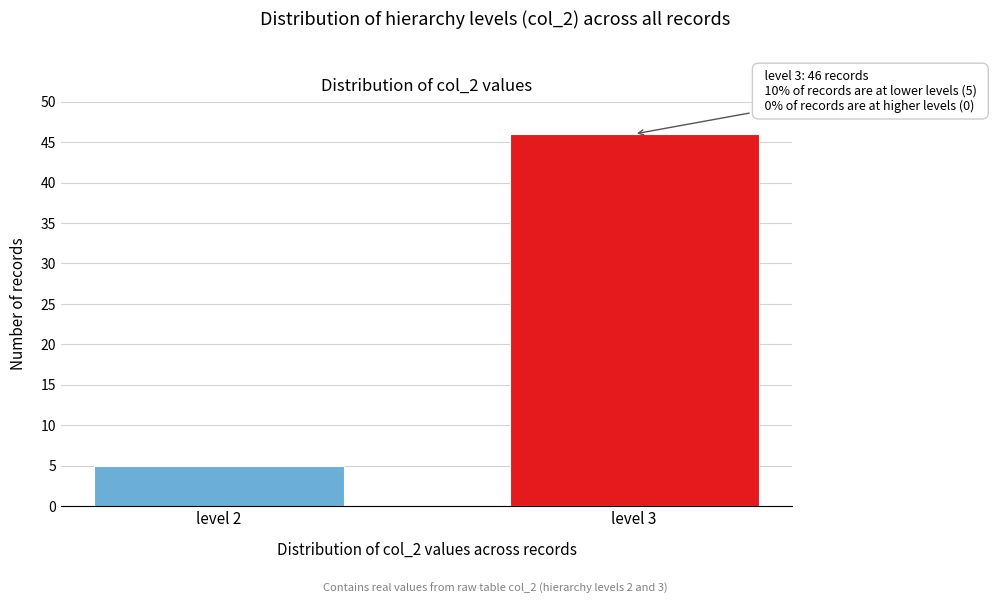

Reading left to right, extract all data points from this chart.

level 2=5	level 3=46